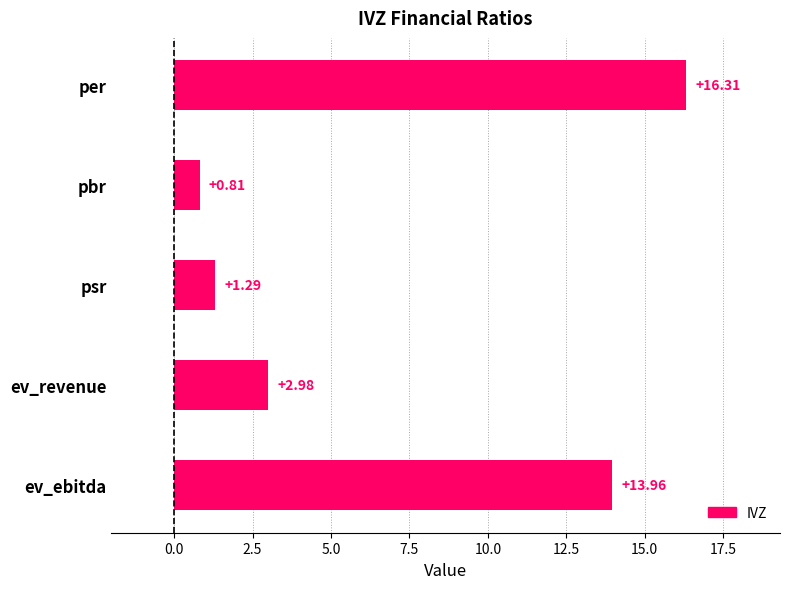

At which category does the chart reach its peak across all series?

per